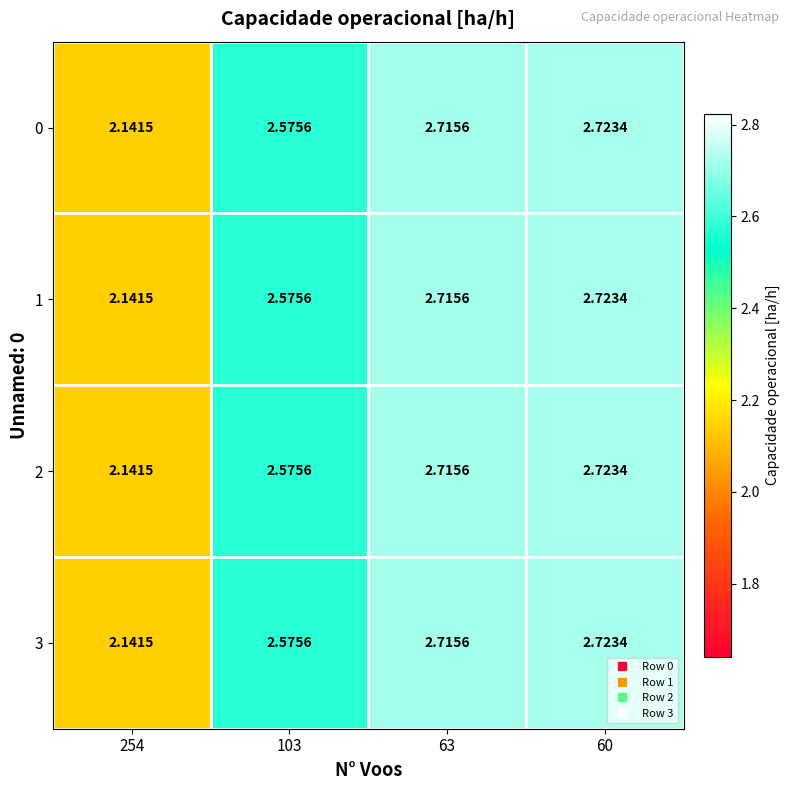

Is the value of 0 at 254 greater than the value of 1 at 60?

No